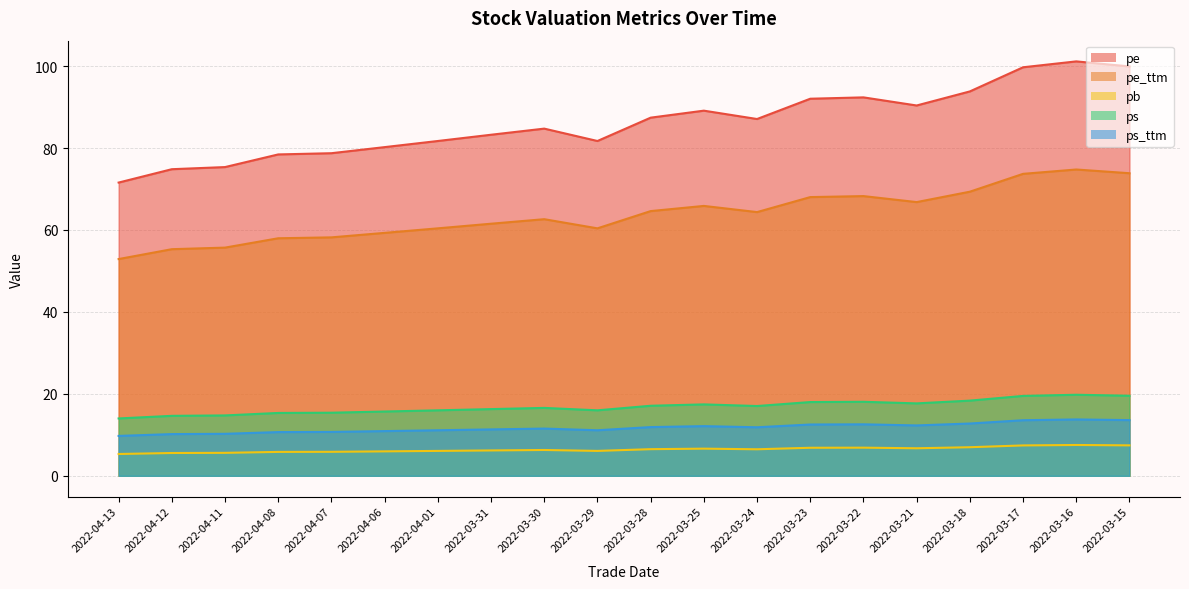

What is the average value of the pb series?

6.4